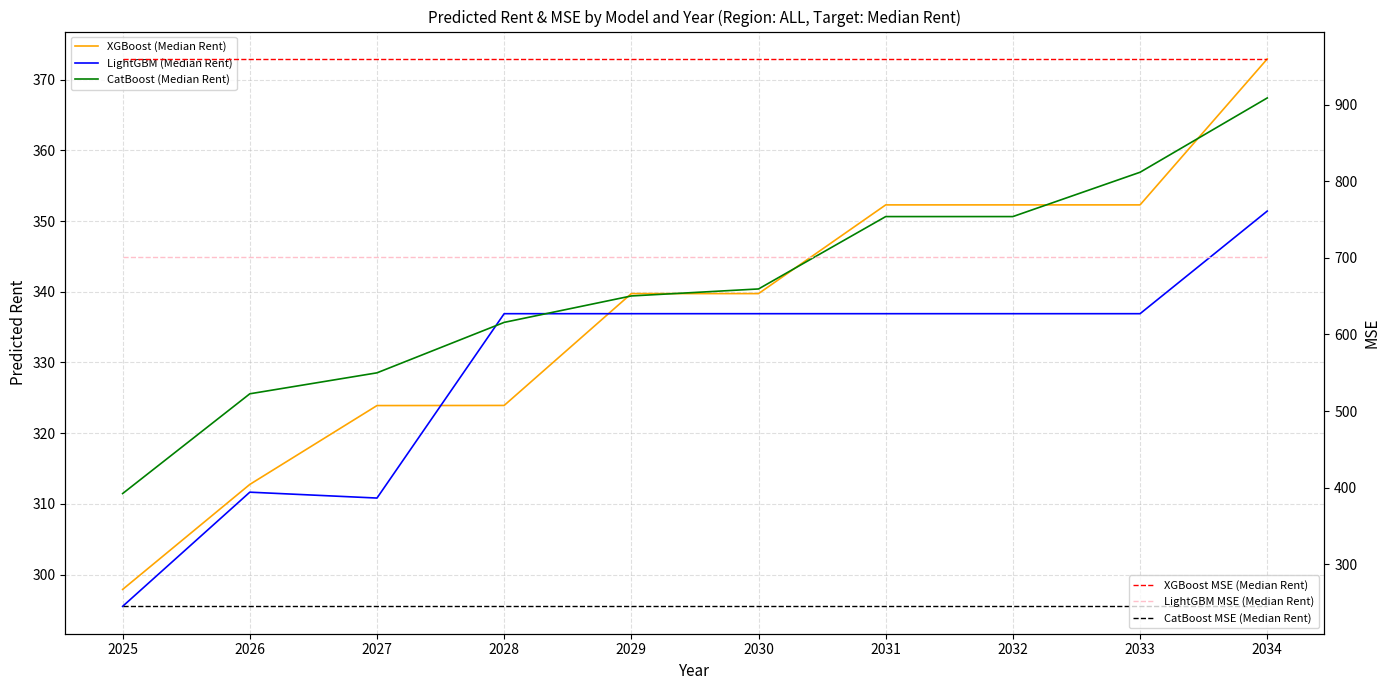

Reading left to right, transcribe all the data shown in this chart.

XGBoost (Median Rent): 297.9	312.8	323.9	323.9	339.7	339.7	352.3	352.3	352.3	372.9
LightGBM (Median Rent): 295.5	311.7	310.8	336.9	336.9	336.9	336.9	336.9	336.9	351.4
CatBoost (Median Rent): 311.5	325.6	328.5	335.7	339.4	340.4	350.6	350.6	356.9	367.4
XGBoost MSE (Median Rent): 959.7	959.7	959.7	959.7	959.7	959.7	959.7	959.7	959.7	959.7
LightGBM MSE (Median Rent): 700.9	700.9	700.9	700.9	700.9	700.9	700.9	700.9	700.9	700.9
CatBoost MSE (Median Rent): 245.0	245.0	245.0	245.0	245.0	245.0	245.0	245.0	245.0	245.0